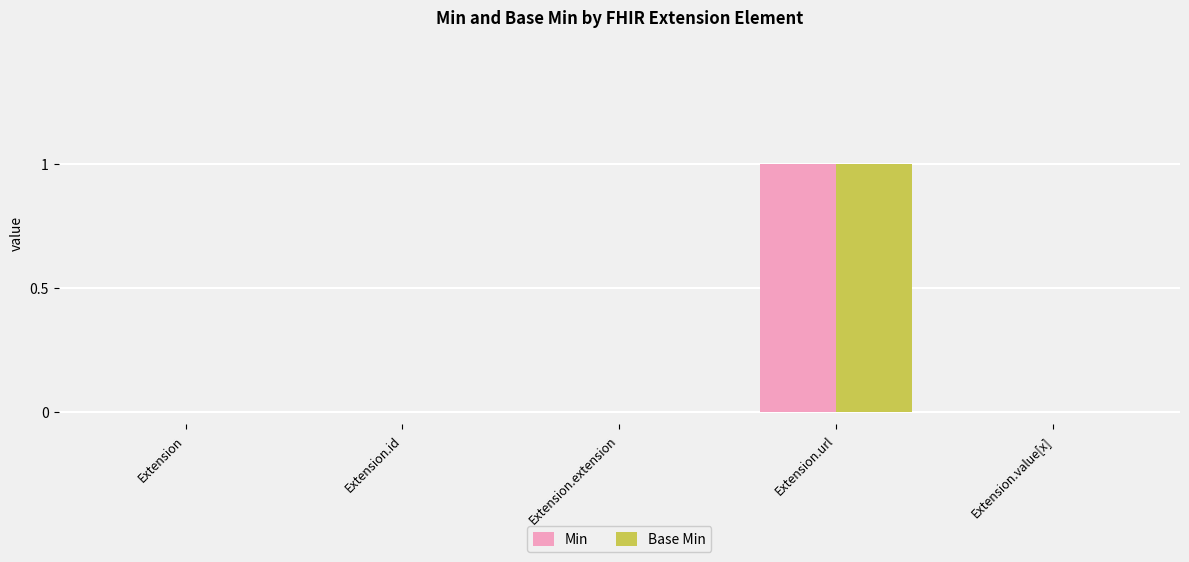

Is it true that Min equals 1 at Extension.url?

True